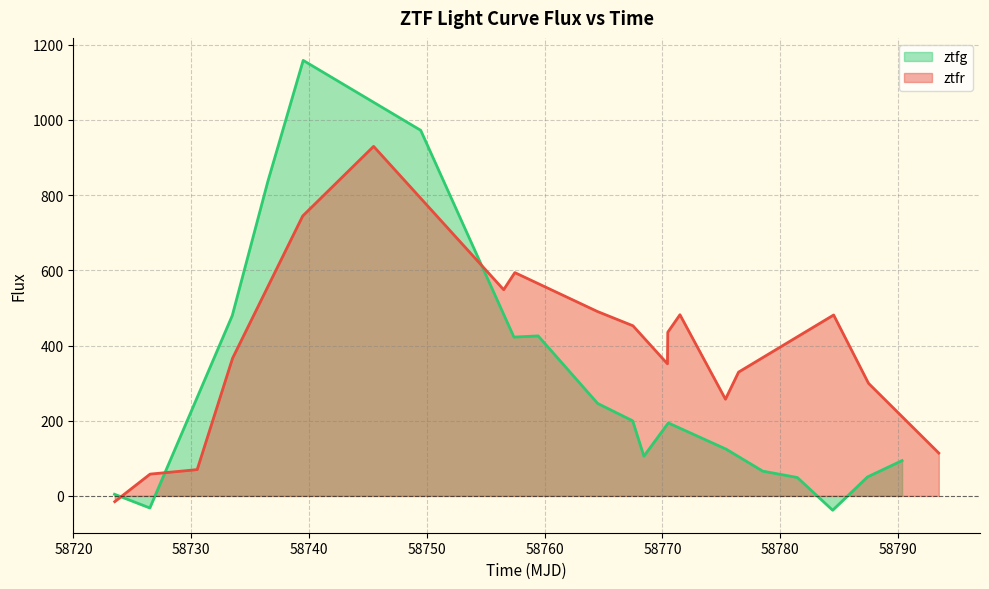

How many distinct data groups are displayed?

2